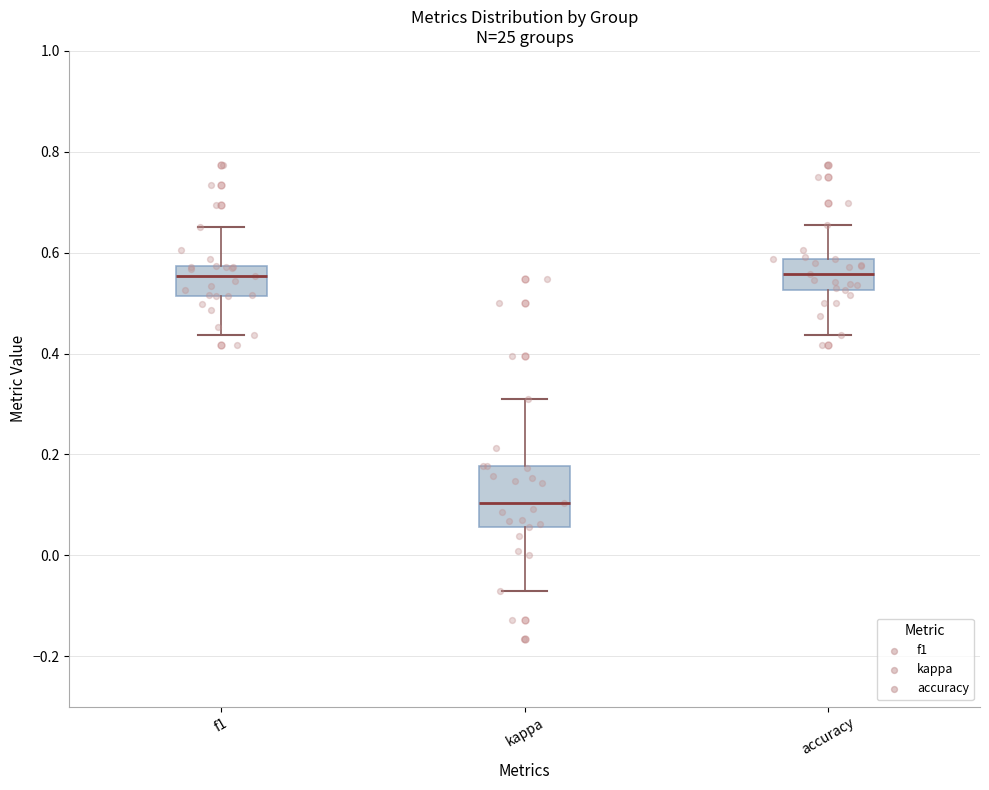

Reading left to right, transcribe this box plot: for each box, give where its median line is, the range the box spans, and where its two whiskers end, as read against the y-axis. The values are not printed on the chart, so give them approximately, as read against the axis.

f1: median 0.56, box 0.52 to 0.58, whiskers 0.44 to 0.66
kappa: median 0.10, box 0.06 to 0.18, whiskers -0.08 to 0.32
accuracy: median 0.56, box 0.52 to 0.58, whiskers 0.44 to 0.66